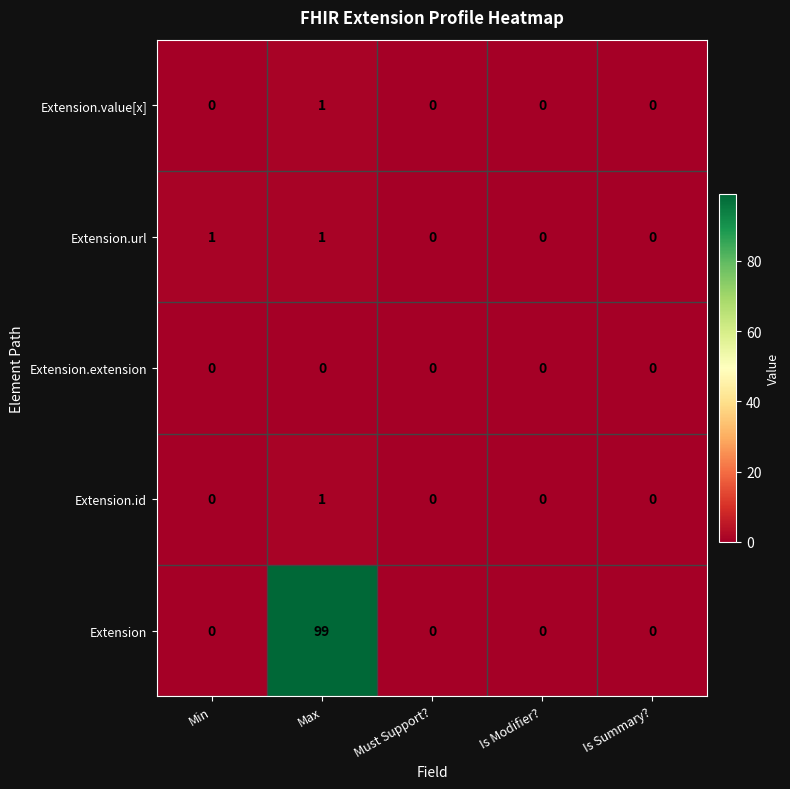

Which series changed the most between Min and Is Modifier??

Extension.url